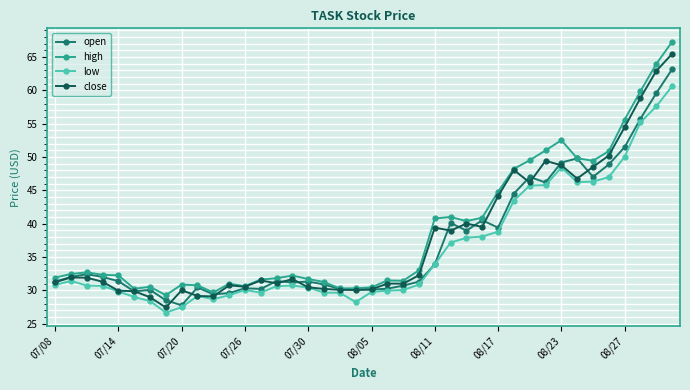

Is this an area chart (filled region under the line)?

No